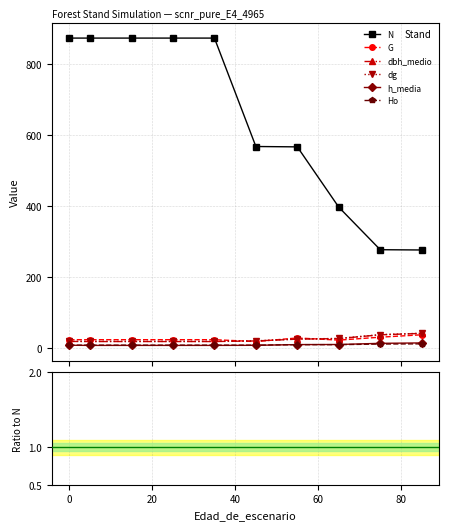

What is the difference between the maximum and minimum values in the Ho series?

3.7